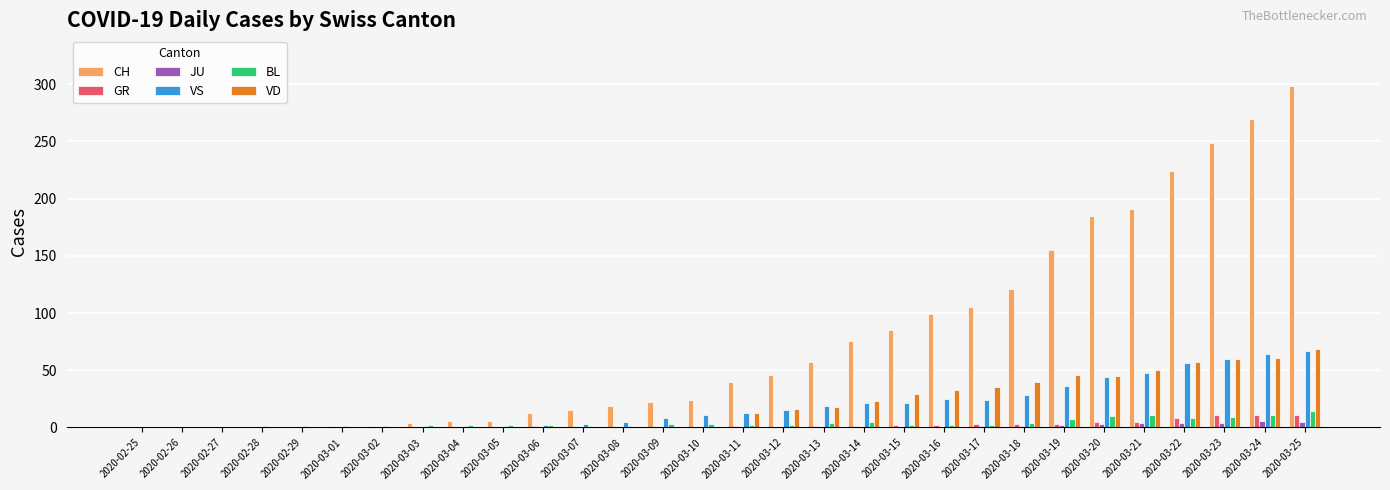

True or false: BL has a value of 8 at 2020-03-22.

True